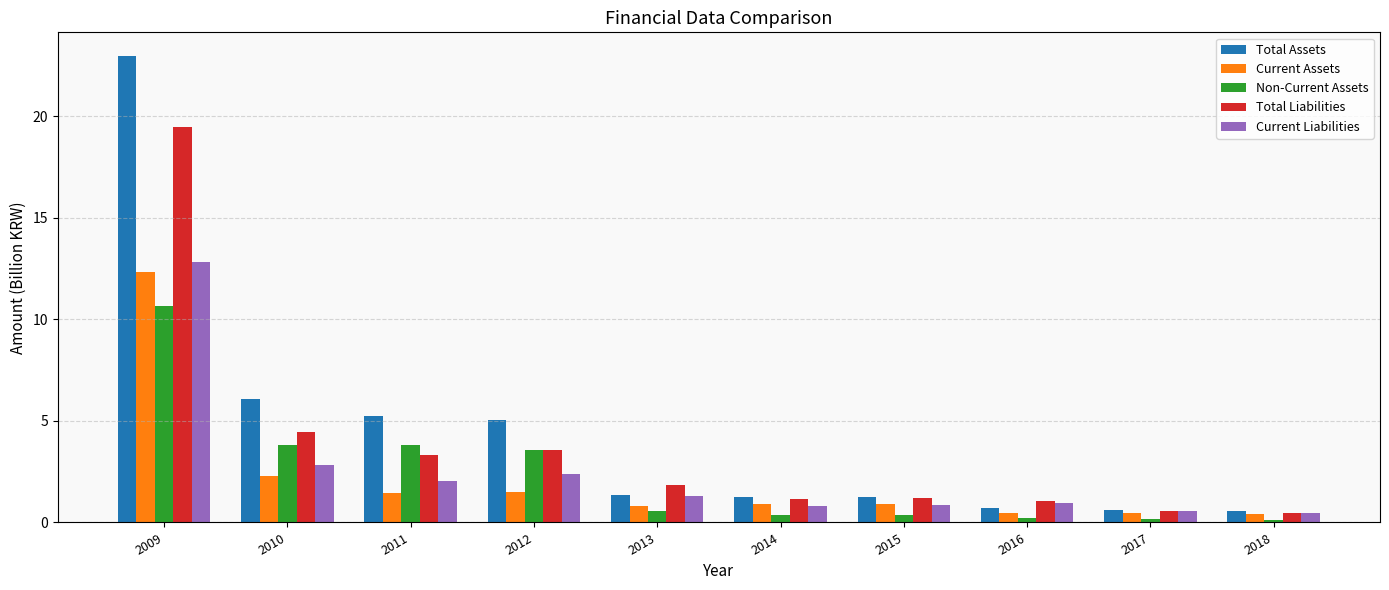

What is the minimum value for Total Liabilities?

0.5